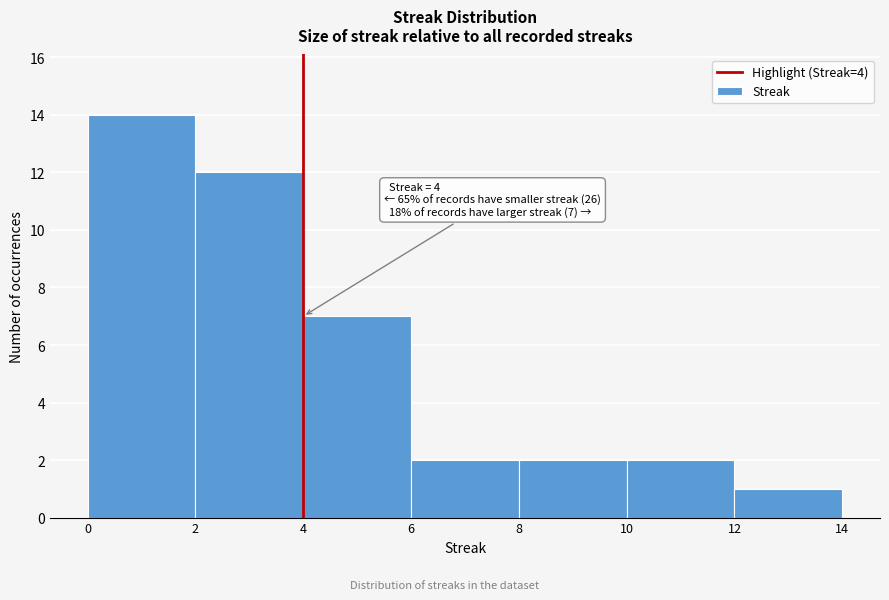

Over which range of the x-axis is the bar tallest?

0 to 2